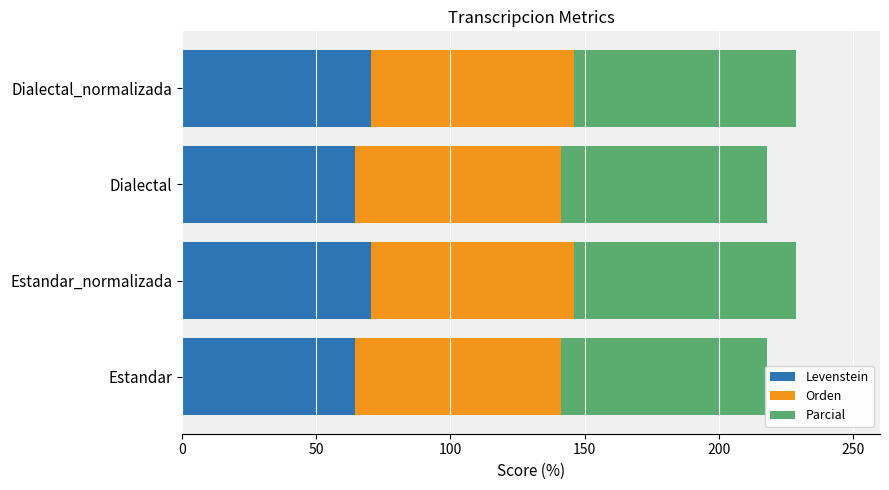

What is the value of the Orden bar at the 1st from the left?

76.8